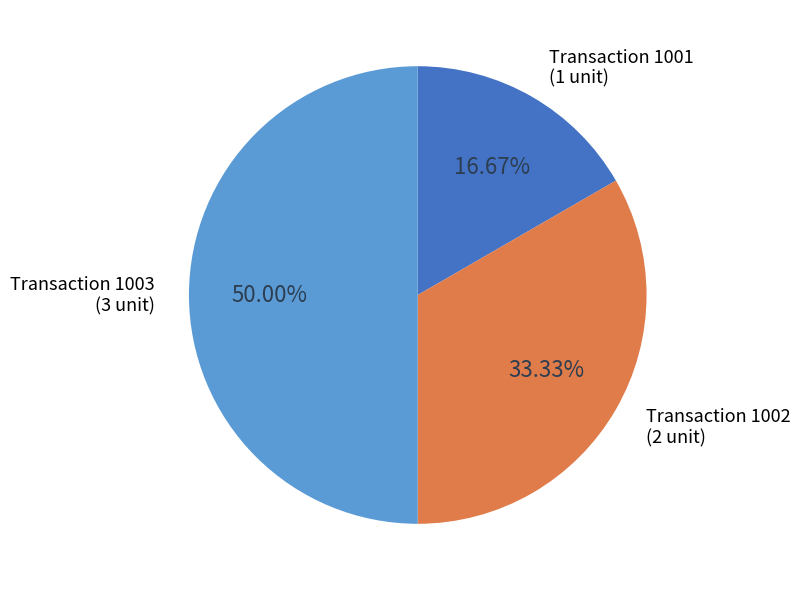

Count the number of slices in the pie.

3